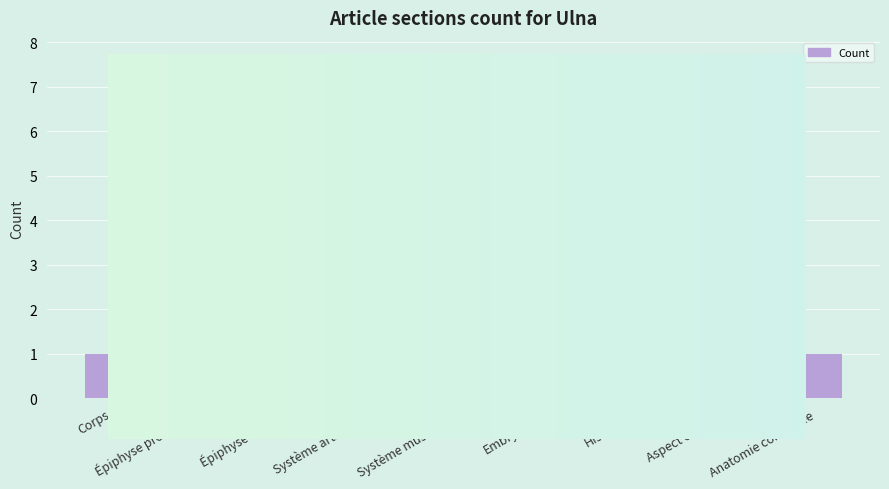

What is the sum of the values at Aspect clinique and Système musculaire?

2